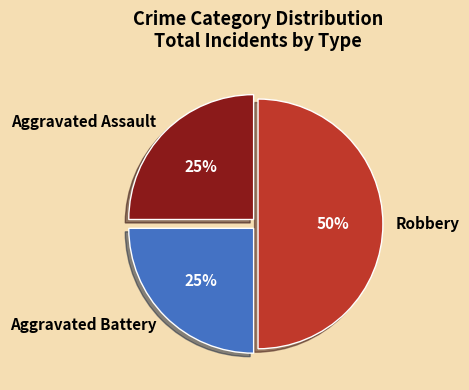

Is the sum of Robbery and Aggravated Assault greater than half?

Yes